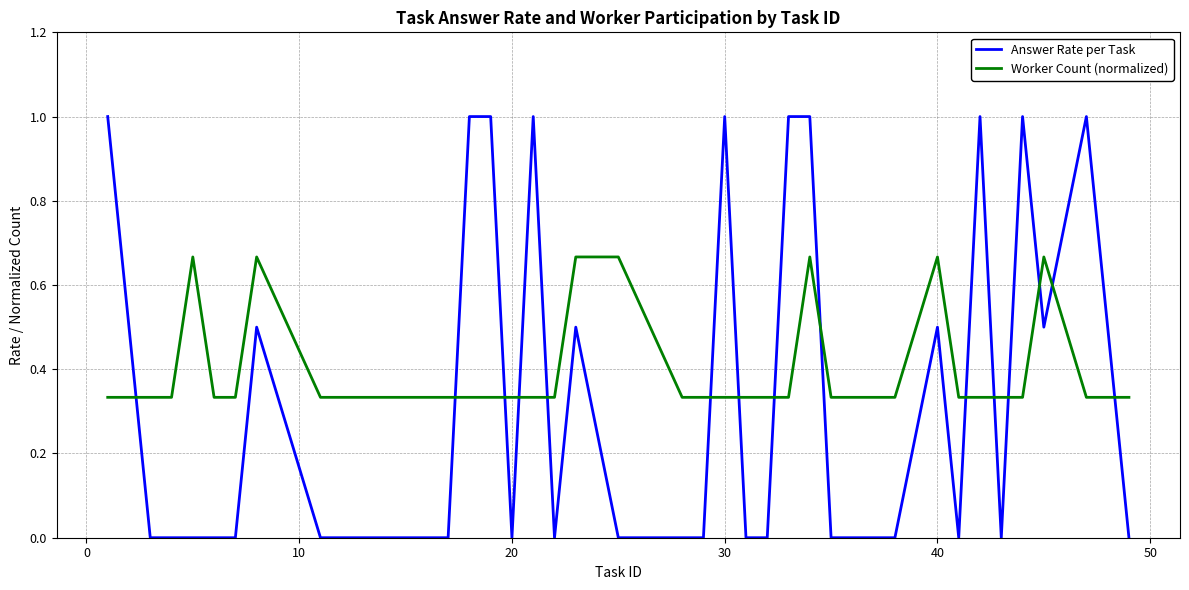

How many series are shown in this chart?

2